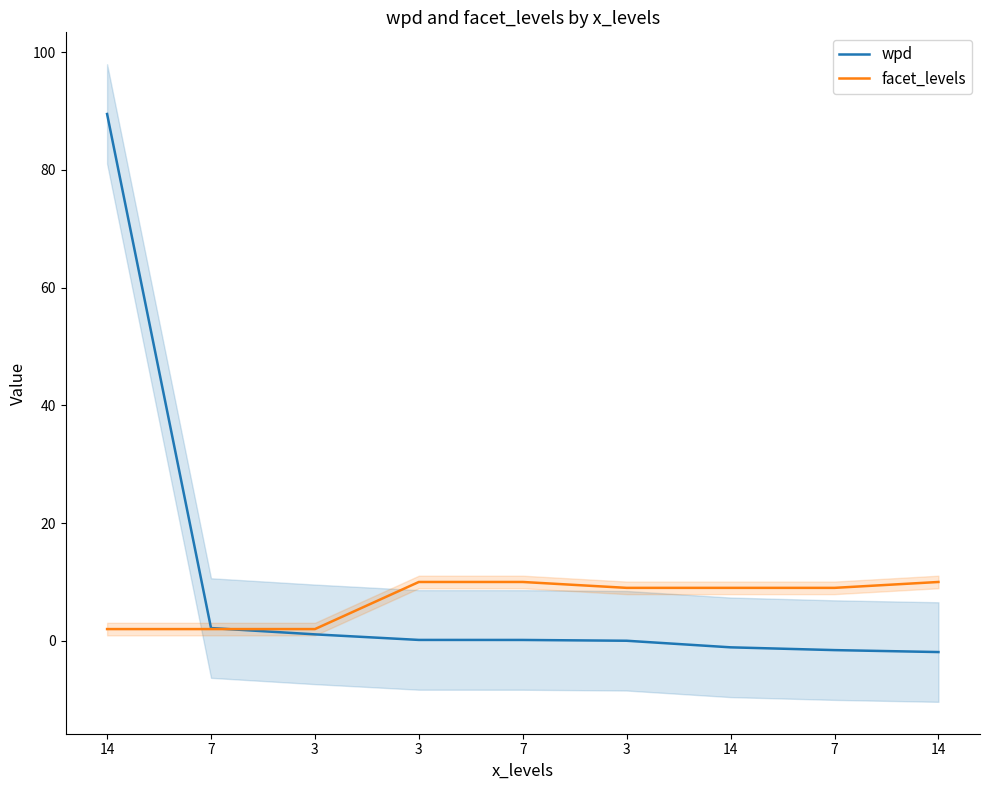

Which series changed the most between 3 and 14?

wpd